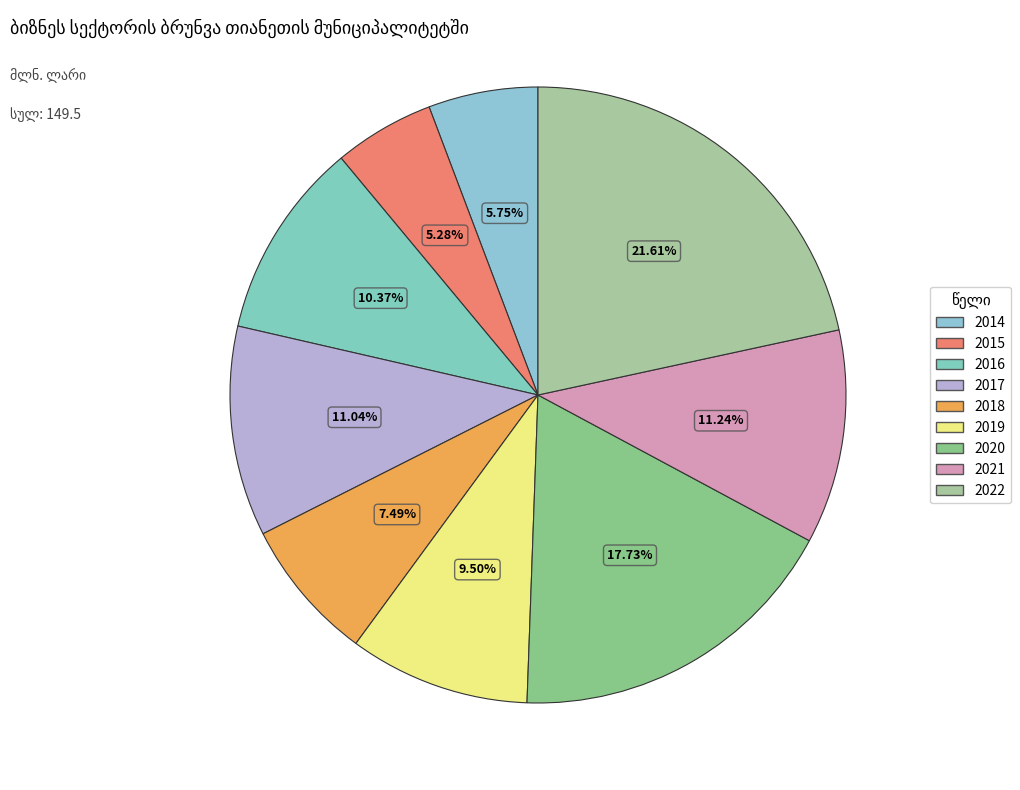

What is the change in value from 2014 to 2022?

+23.7